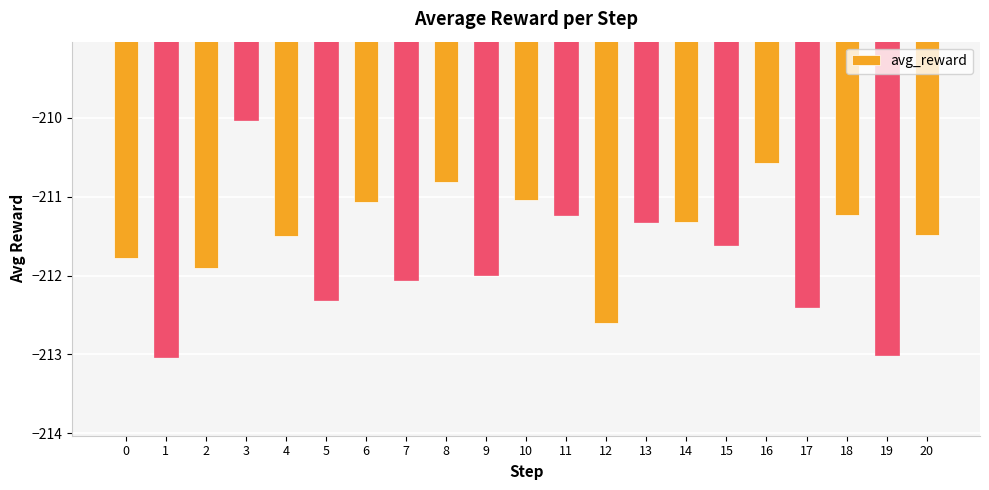

What is the change in value from 5 to 18?

+1.1